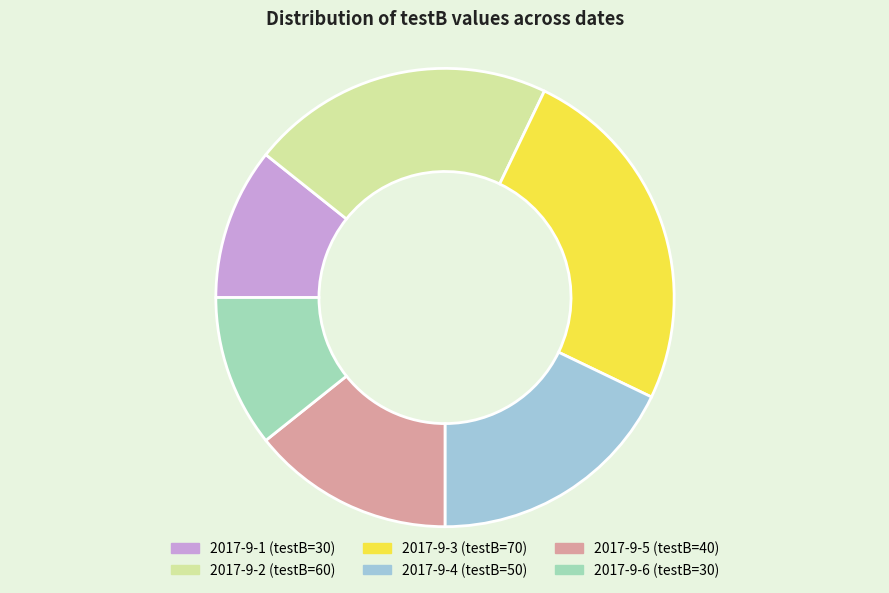

Approximately how many times larger is the value at 2017-9-5 compared to 2017-9-4?

0.8